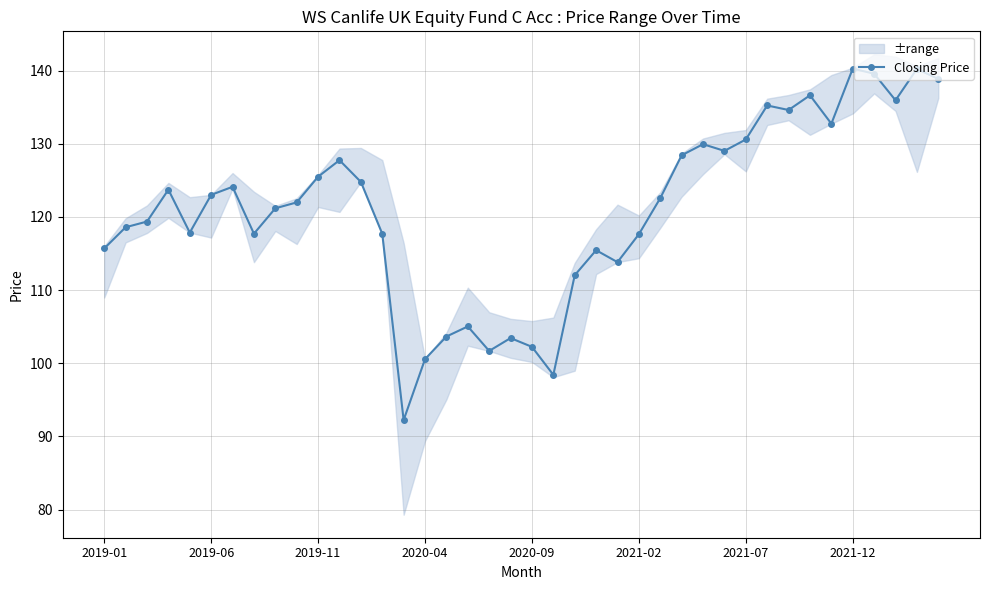

How many data points are above 122?

20